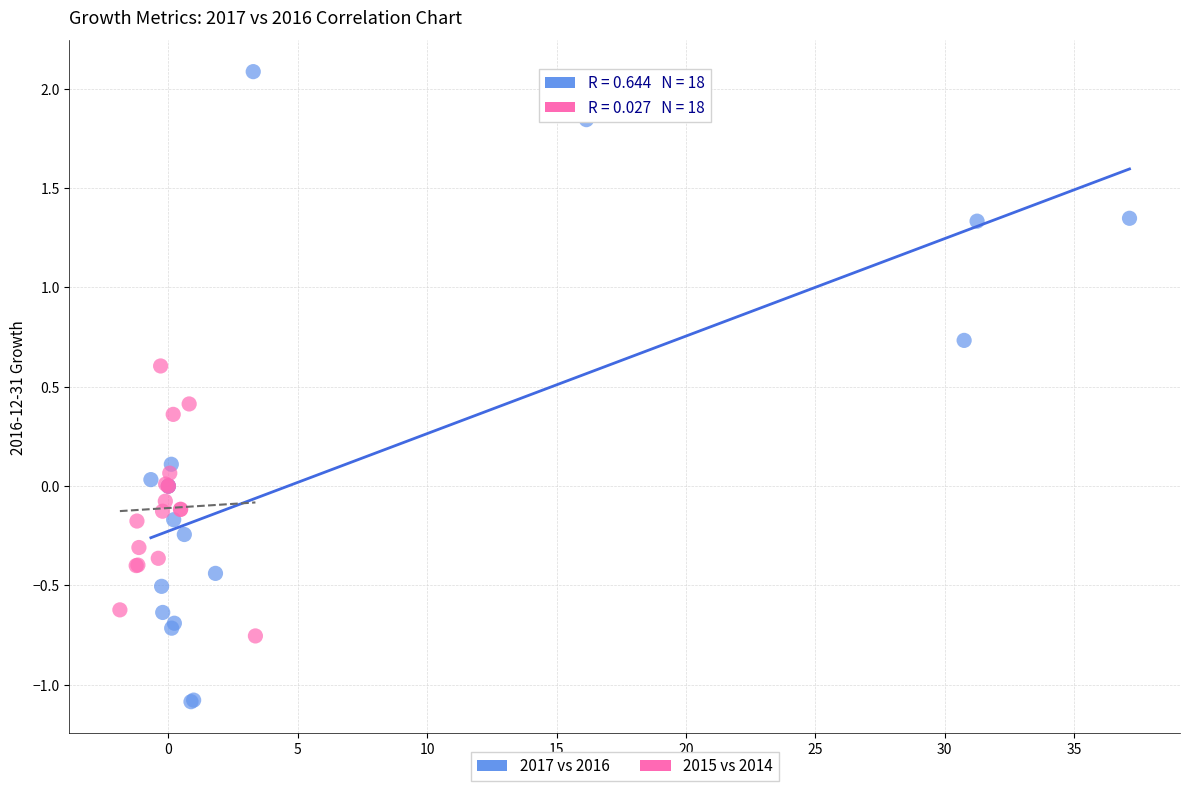

Which series has the largest Y range (max minus min)?

2017 vs 2016